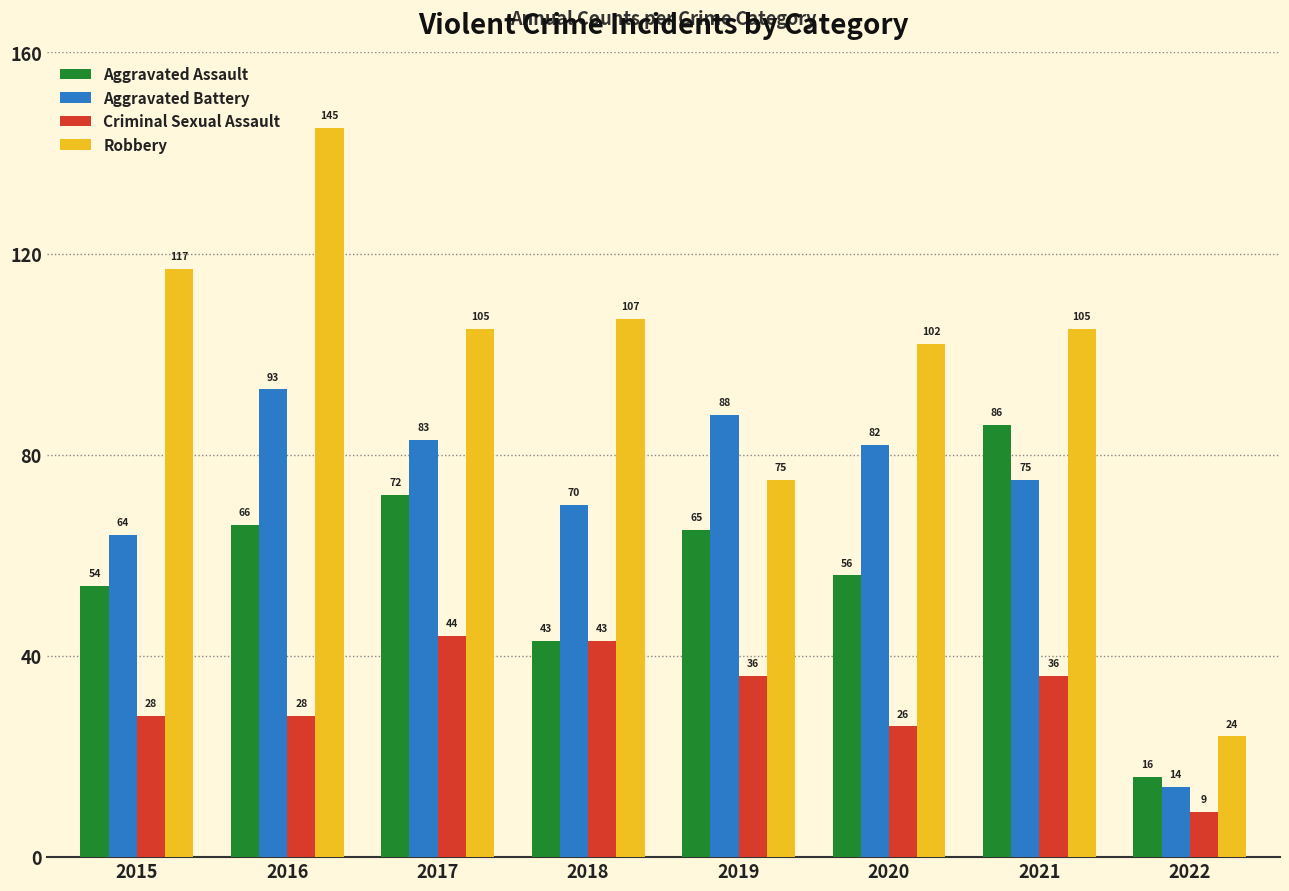

At which label does Aggravated Assault reach its minimum?

2022